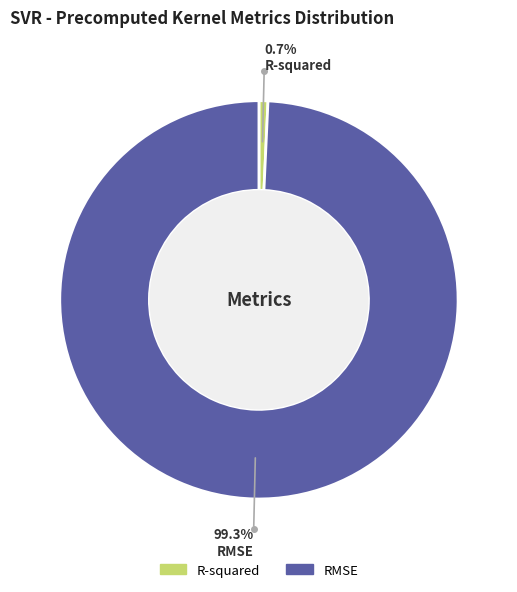

Which has a higher value, R-squared or RMSE?

RMSE